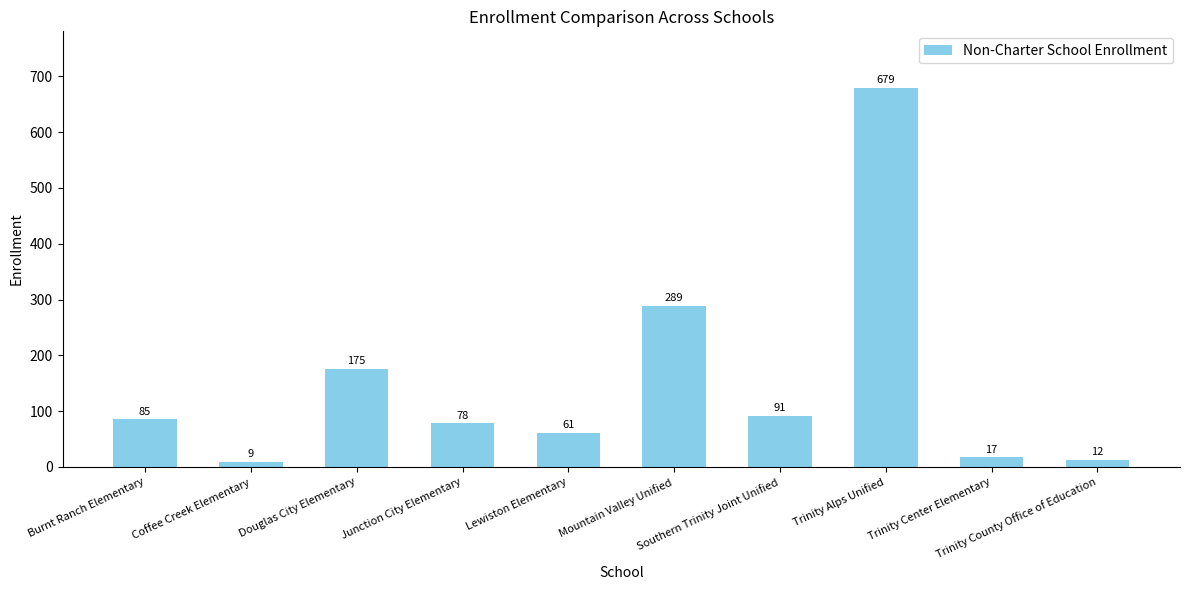

What is the average value?

150